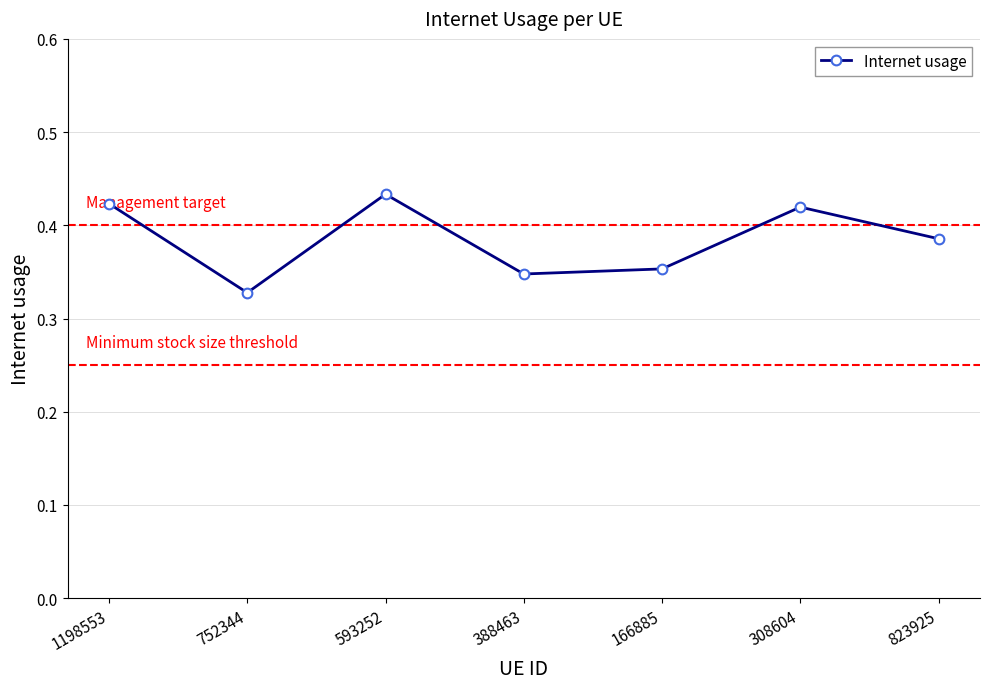

What is the change in value from 166885 to 308604?

+0.1